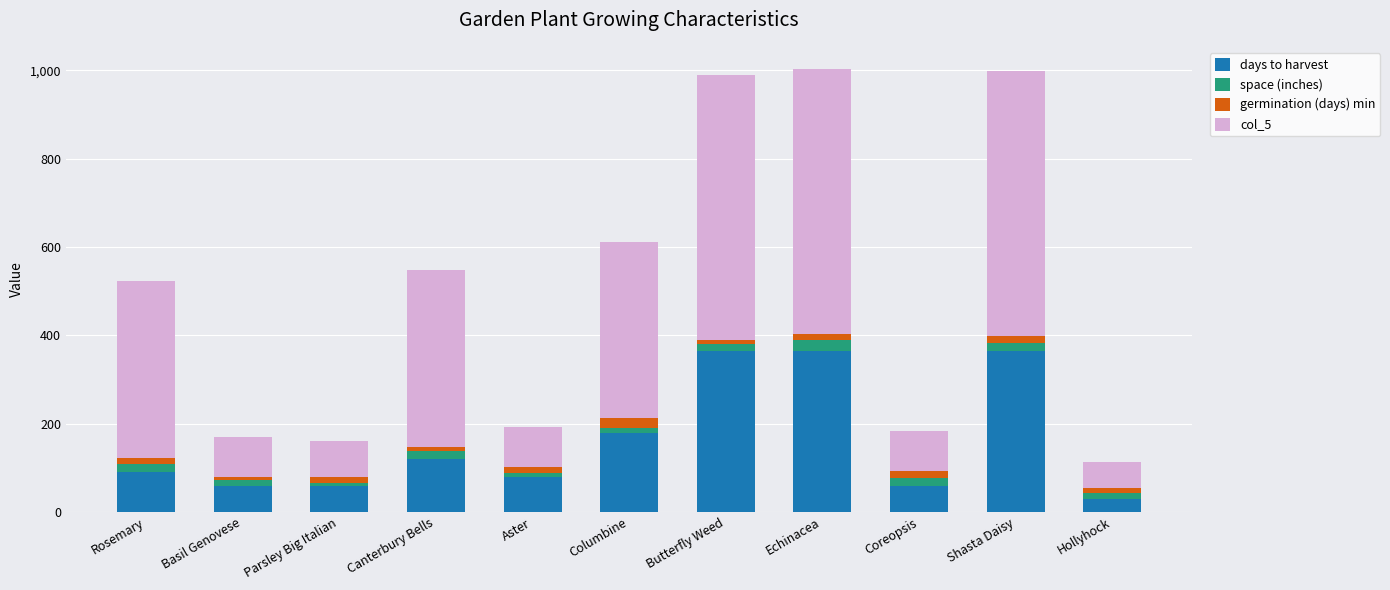

The value of days to harvest at Rosemary is 90. True or false?

True